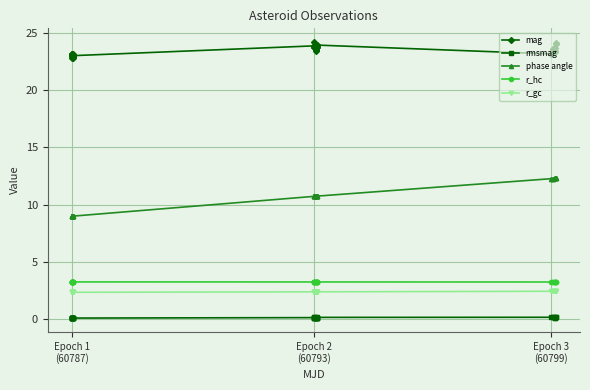

Which series has the widest spread of values?

phase angle